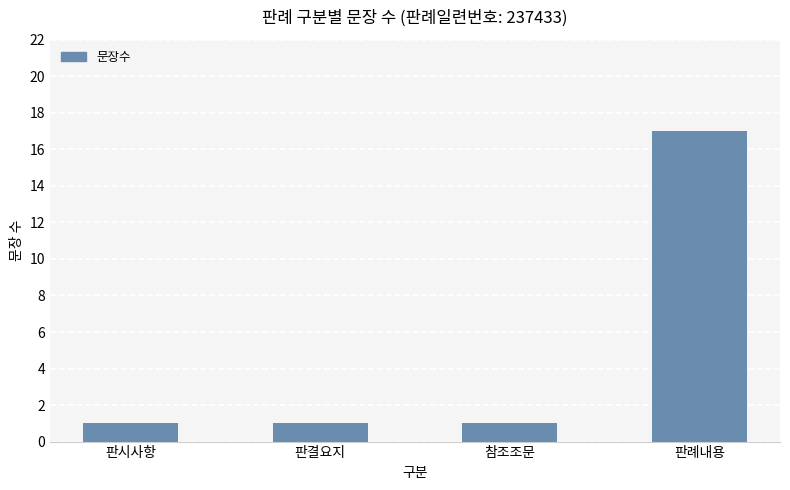

Between 판례내용 and 참조조문, which is larger?

판례내용